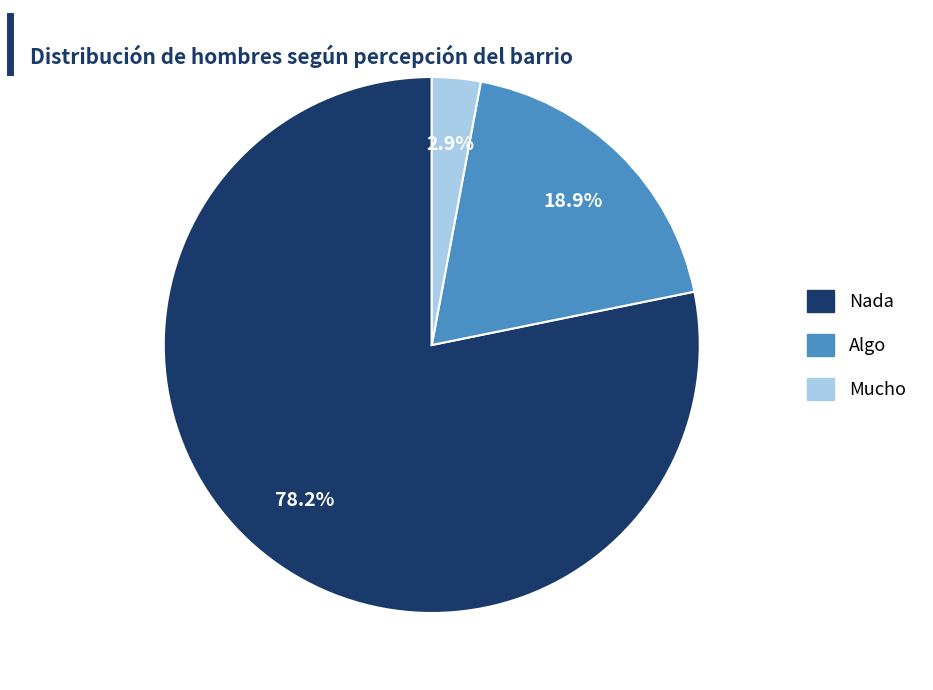

Is there any slice that represents more than half of the pie?

Yes